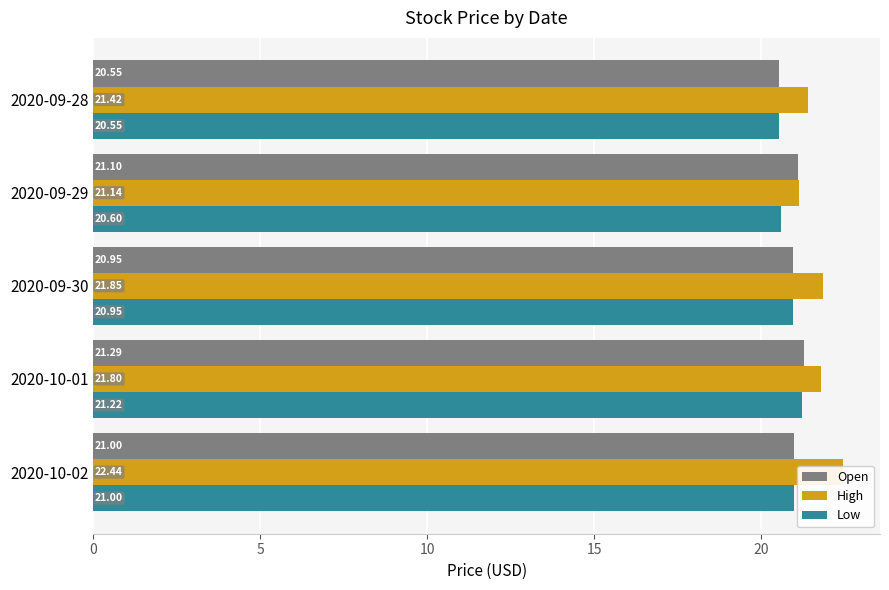

What are all the series names shown in the legend?

Open, High, Low